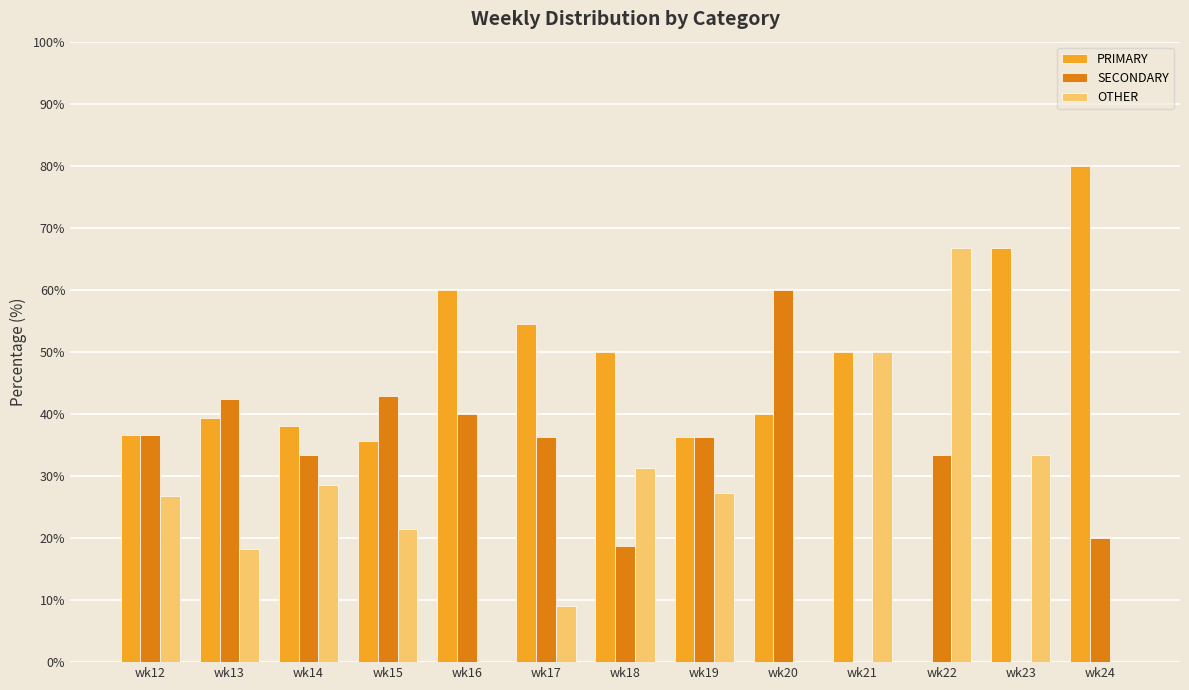

True or false: SECONDARY has a value of -28.9 at wk21.

False